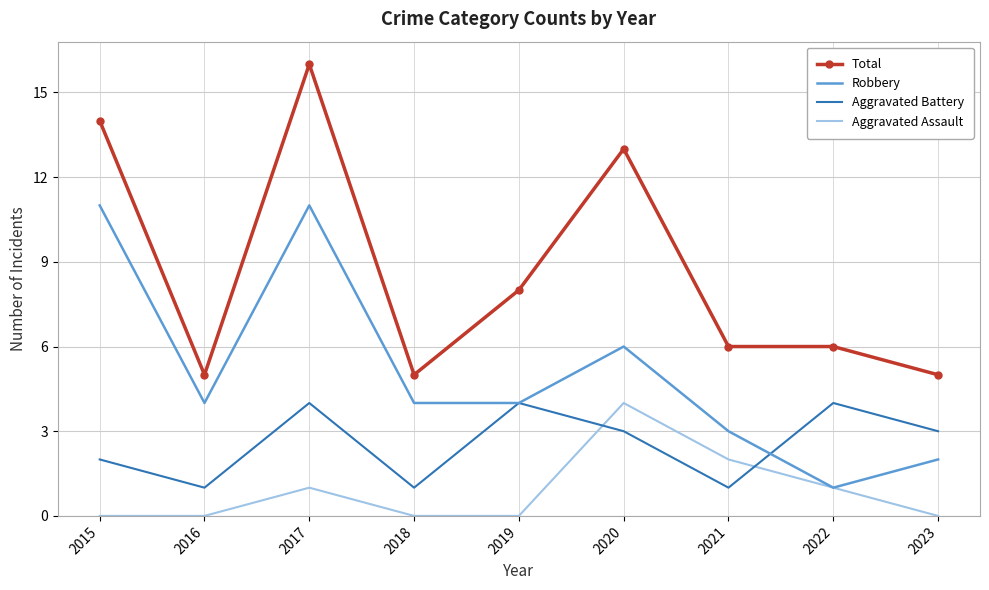

What is the total value across all series at 2023?

10